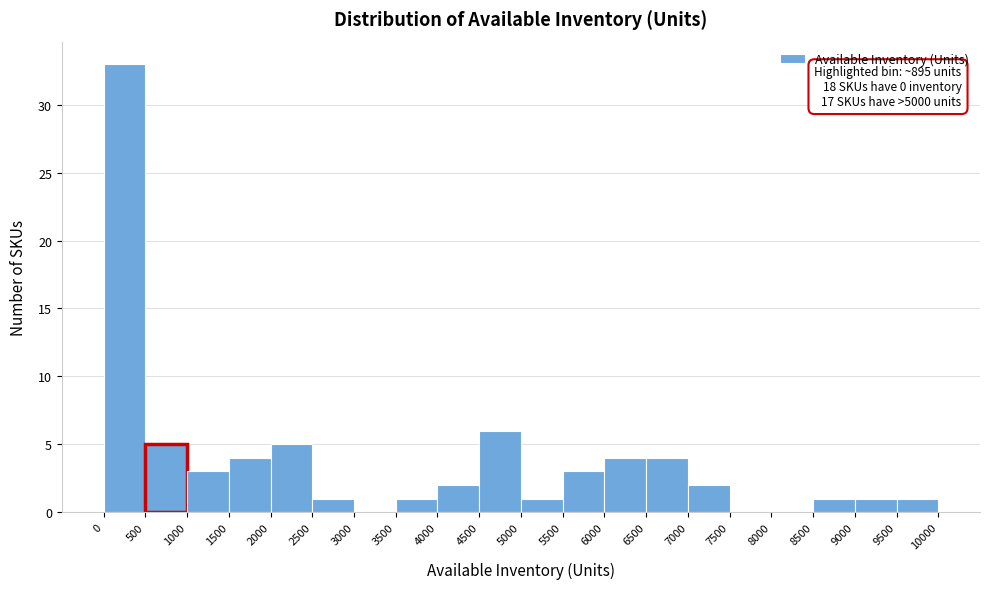

Over which range of the x-axis is the bar tallest?

0 to 500